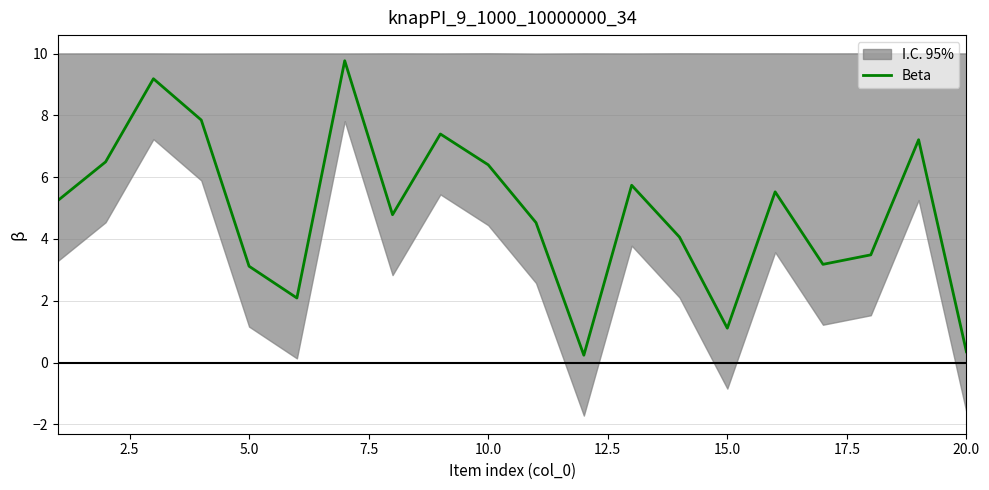

Reading right to left, extract all data points from this chart.

0.3	7.2	3.5	3.2	5.5	1.1	4.1	5.7	0.2	4.5	6.4	7.4	4.8	9.8	2.1	3.1	7.8	9.2	6.5	5.2